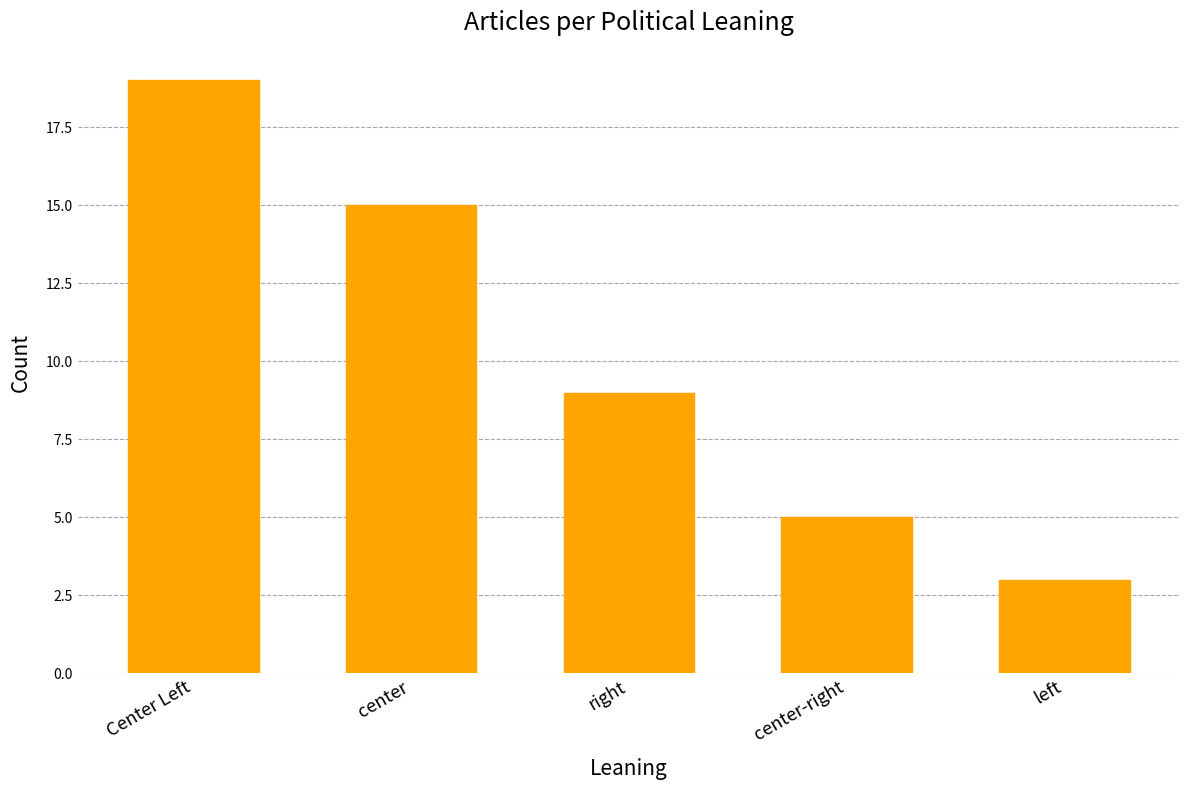

What is the value of the 1st bar from the left?

19